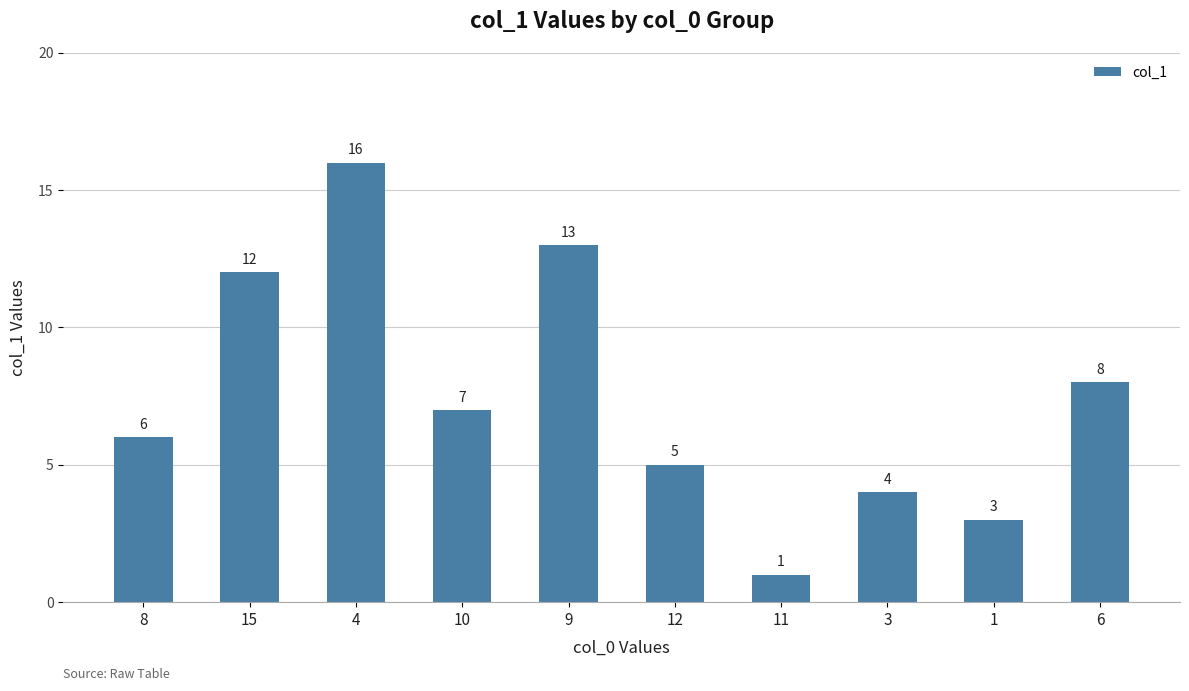

Reading right to left, transcribe all the data shown in this chart.

6=8	1=3	3=4	11=1	12=5	9=13	10=7	4=16	15=12	8=6